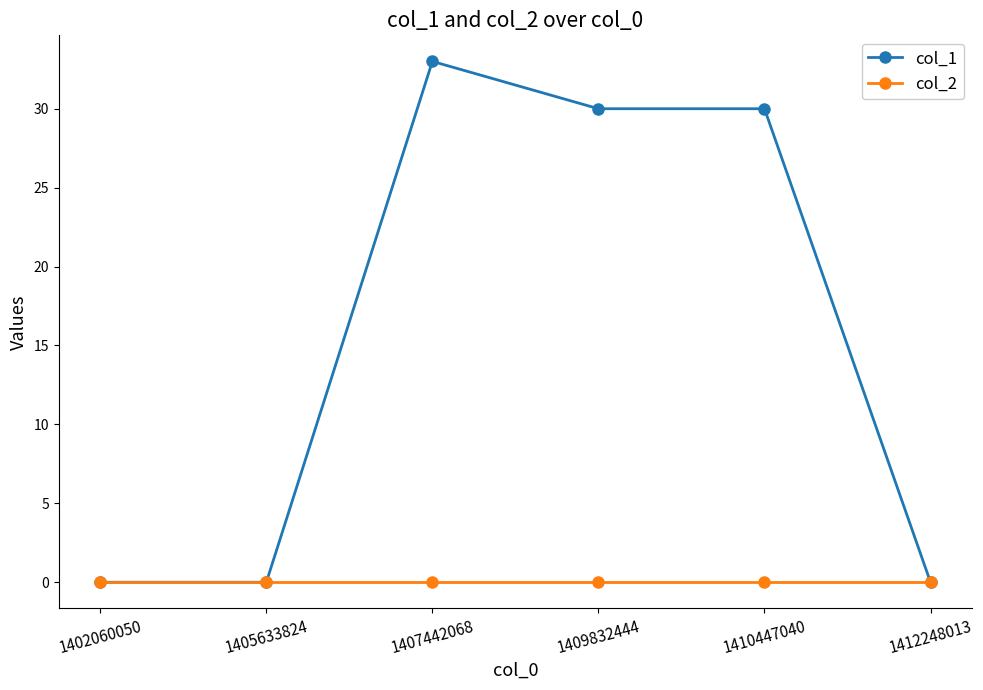

Which series has the widest spread of values?

col_1